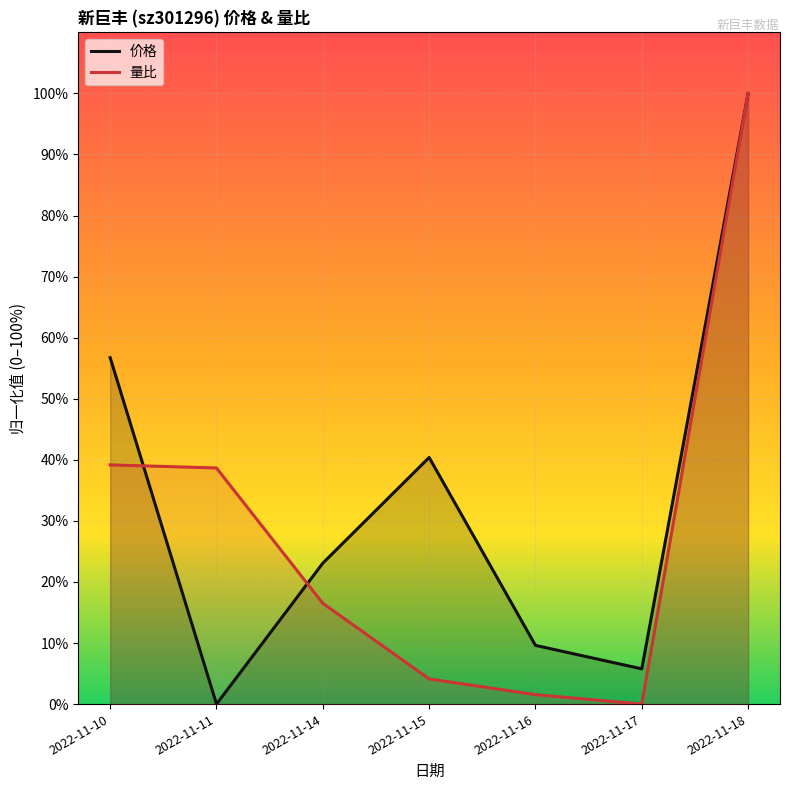

At how many categories does at least one series exceed 60?

1